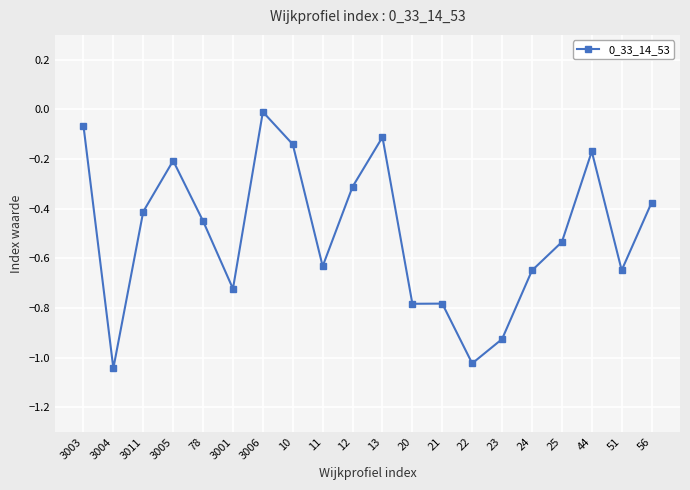

What is the difference between the maximum and minimum values?

1.0